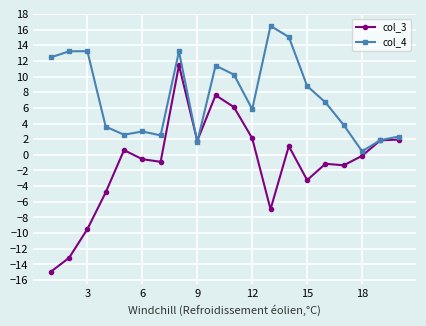

What is the value of the col_3 point at the 9th from the left?

1.8